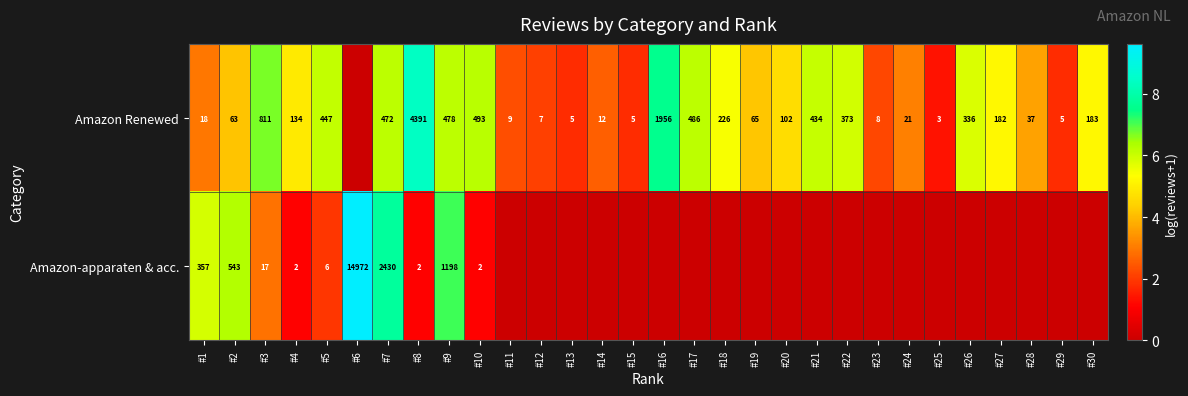

The Amazon Renewed series shows 336 at #26. True or false?

True